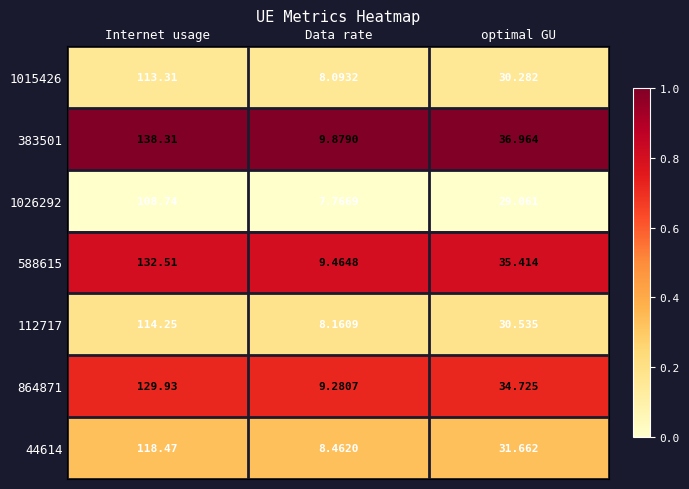

List the labels in order of 44614 value, largest first.

Internet usage, optimal GU, Data rate